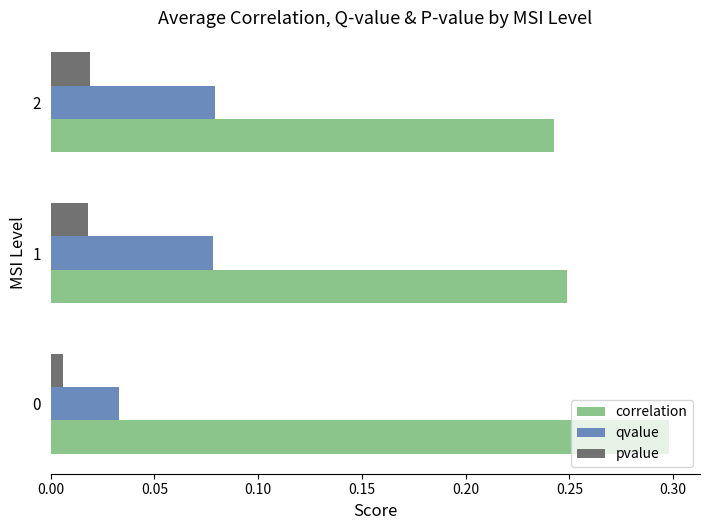

At how many categories does at least one series exceed 0?

3